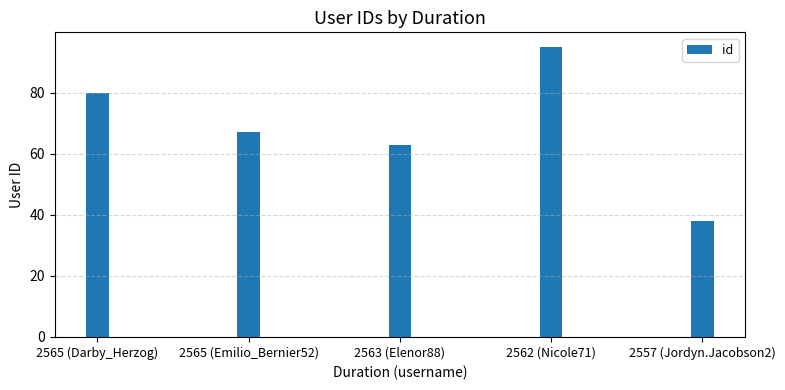

Reading left to right, extract all data points from this chart.

80	67	63	95	38